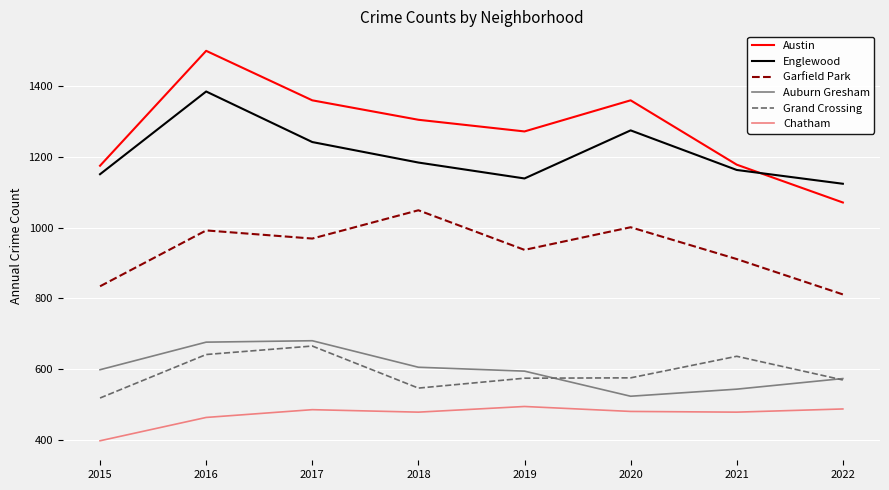

Which series has the widest spread of values?

Austin